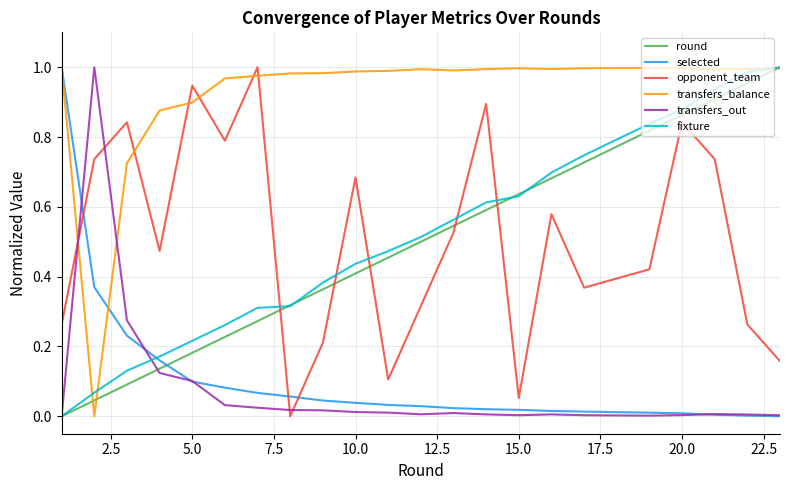

True or false: opponent_team and fixture cross at least once.

True